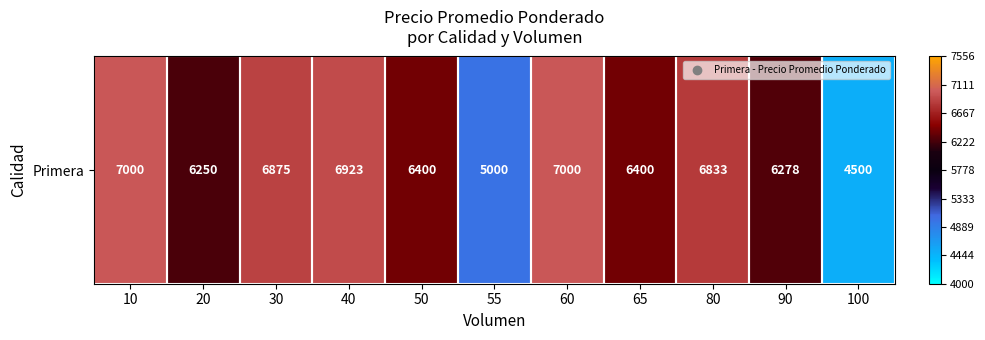

What is the greatest value displayed?

0.7